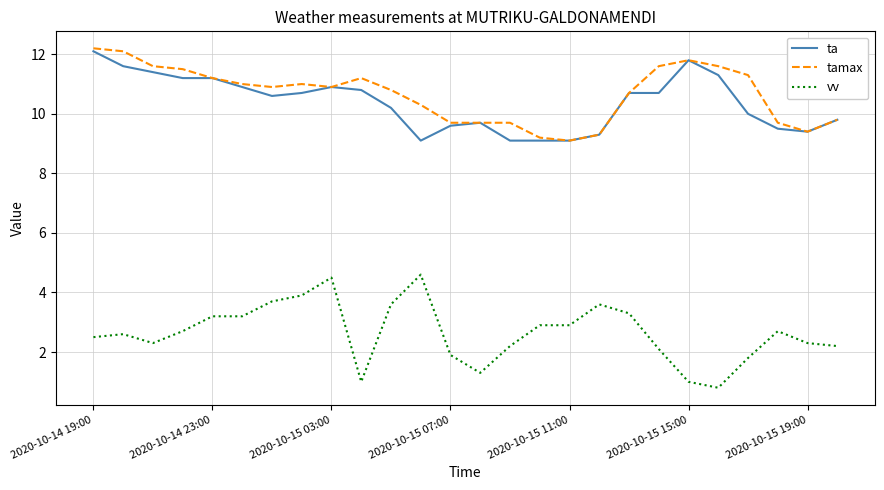

What are all the series names shown in the legend?

ta, tamax, vv